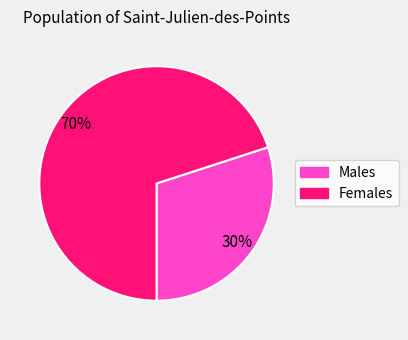

To the nearest percent, what is the average slice percentage?

50%